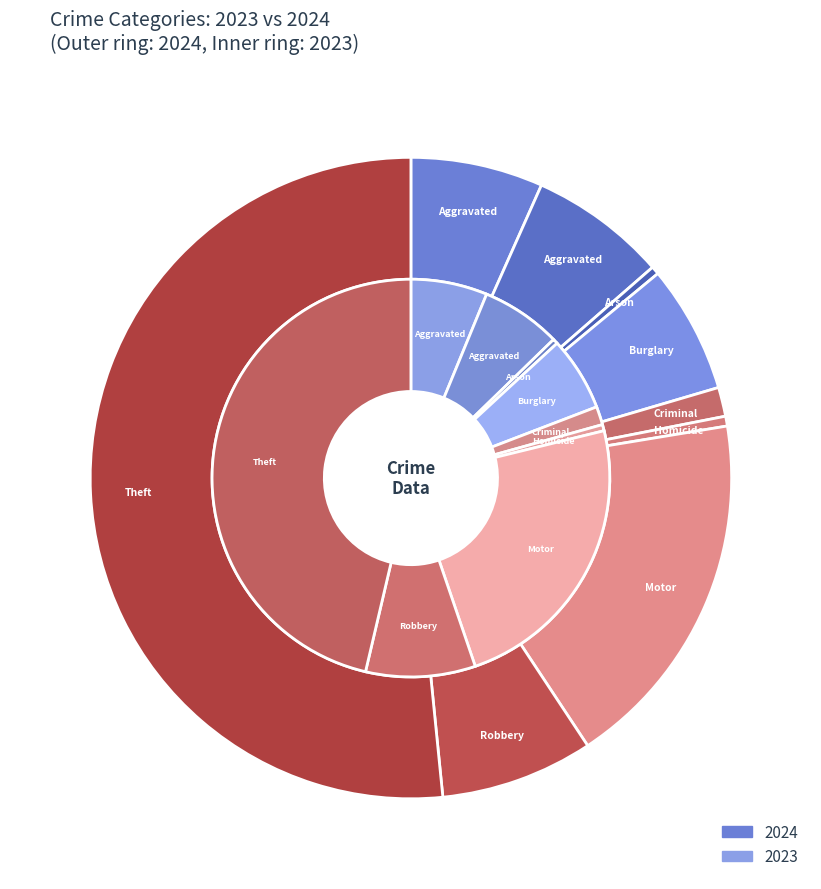

What is the total percentage of Criminal Sexual Assault and Arson?

1.9%